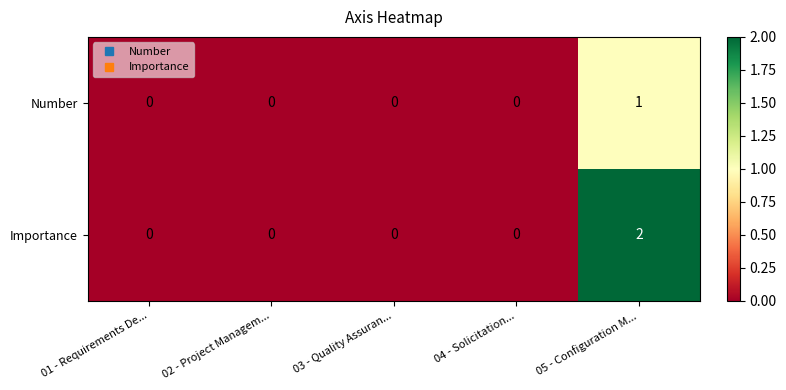

What is the spread (max minus min) of values at 05 - Configuration M...?

1